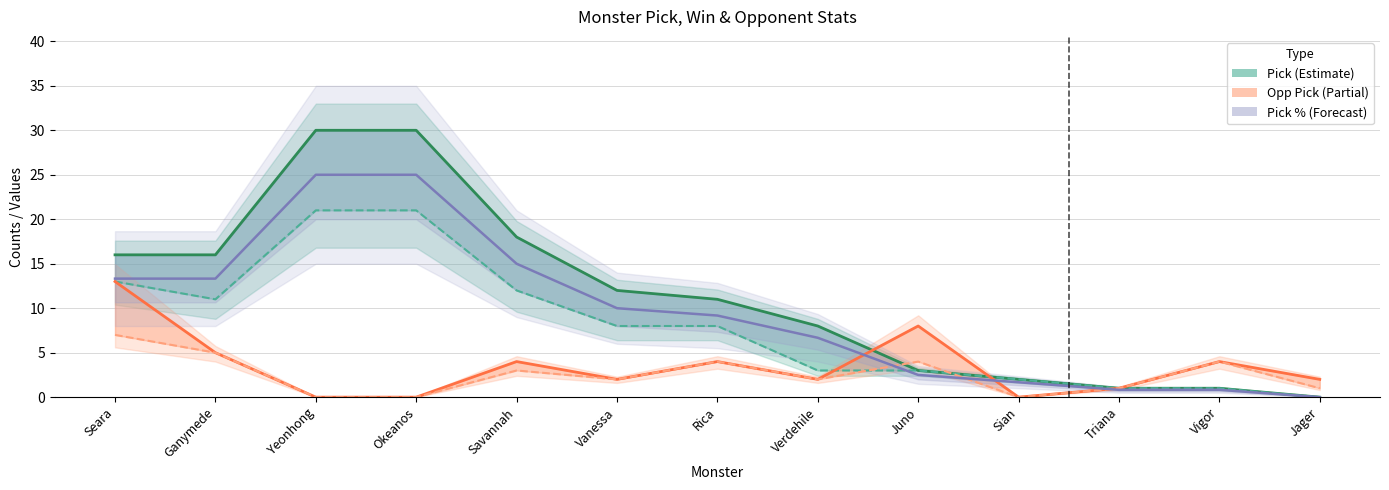

Is this an area chart (filled region under the line)?

No